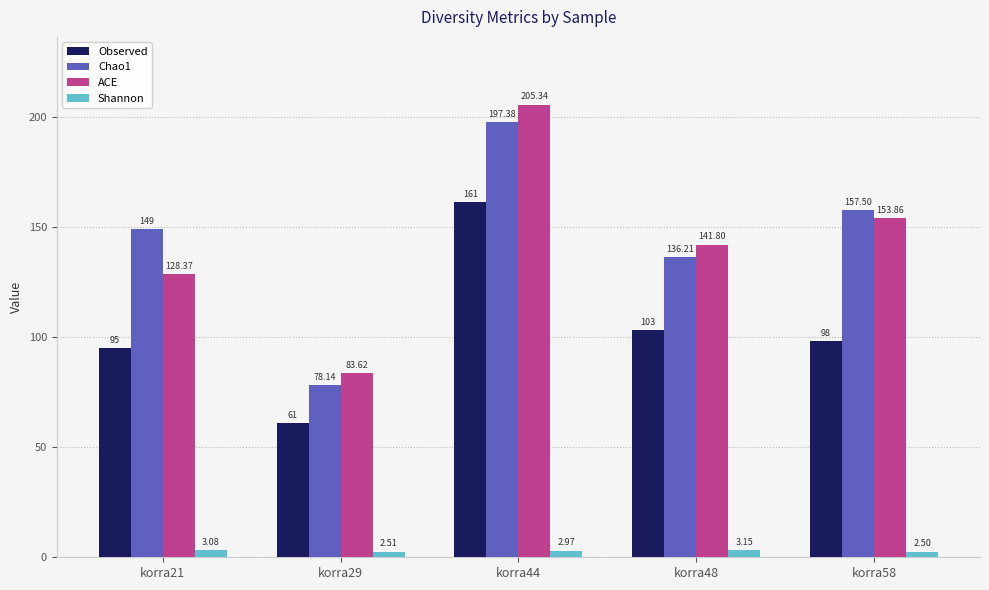

Which series has the largest range (max minus min)?

ACE